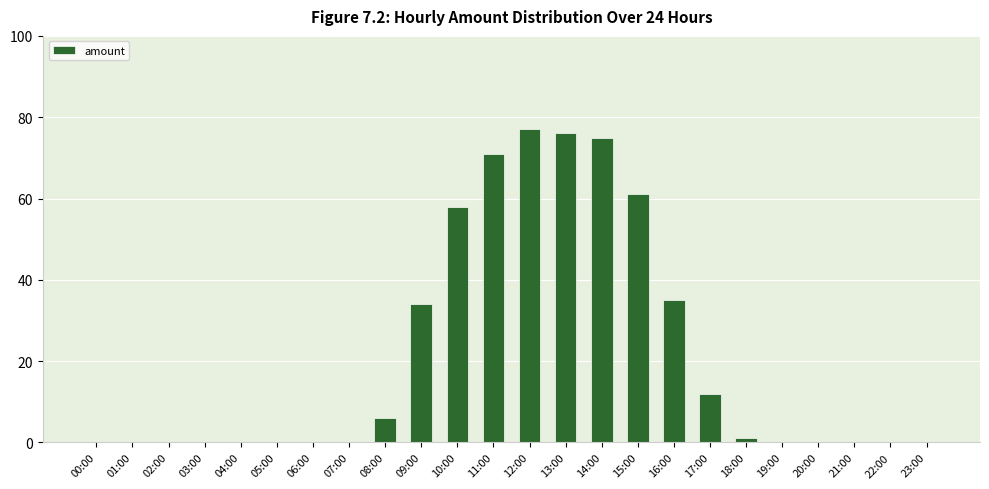

What is the sum of all values?

506